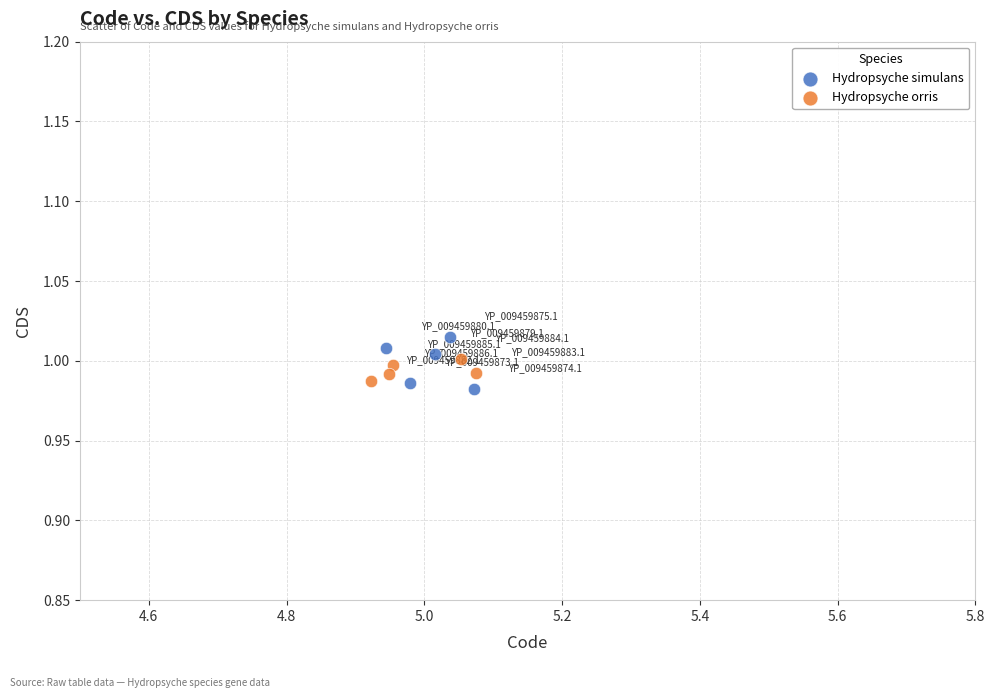

Which series reaches the minimum Y coordinate?

Hydropsyche simulans